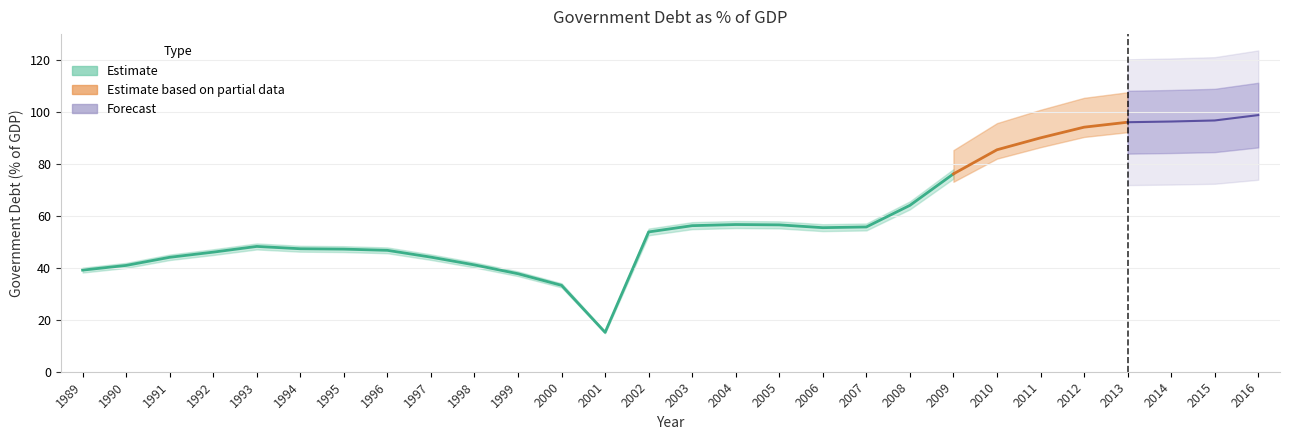

What is the greatest value displayed?

98.8